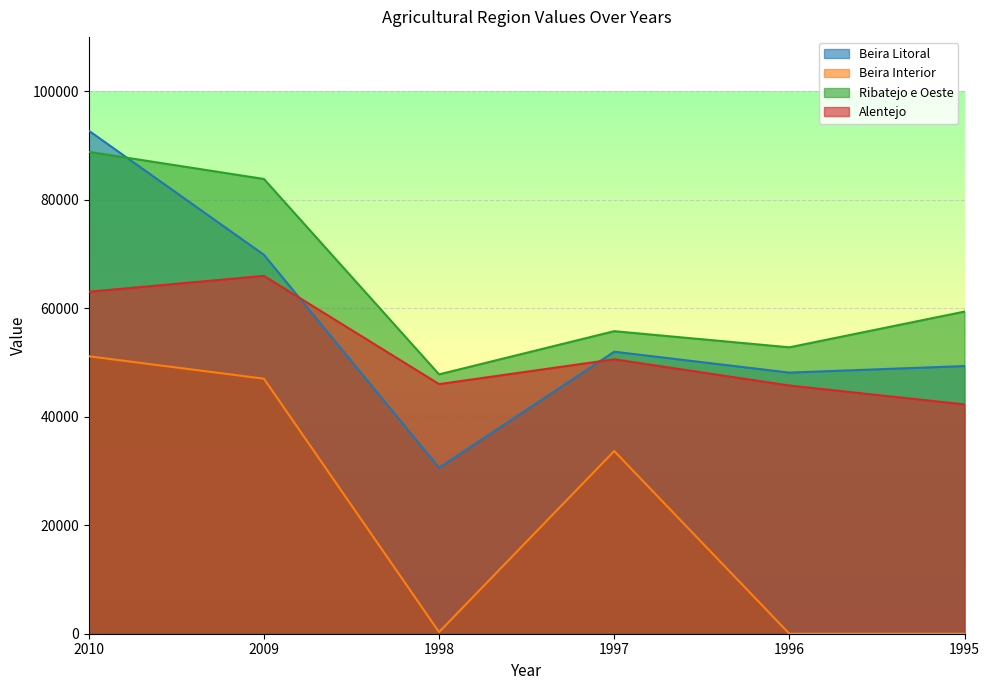

List the labels in order of Beira Interior value, largest first.

2010, 2009, 1997, 1998, 1996, 1995